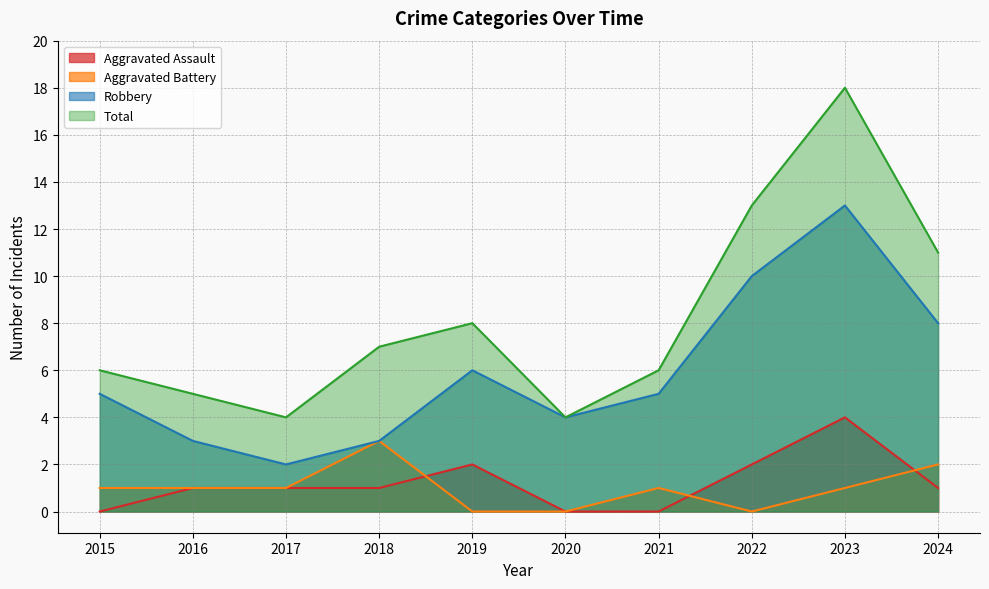

How many series are shown in this chart?

4